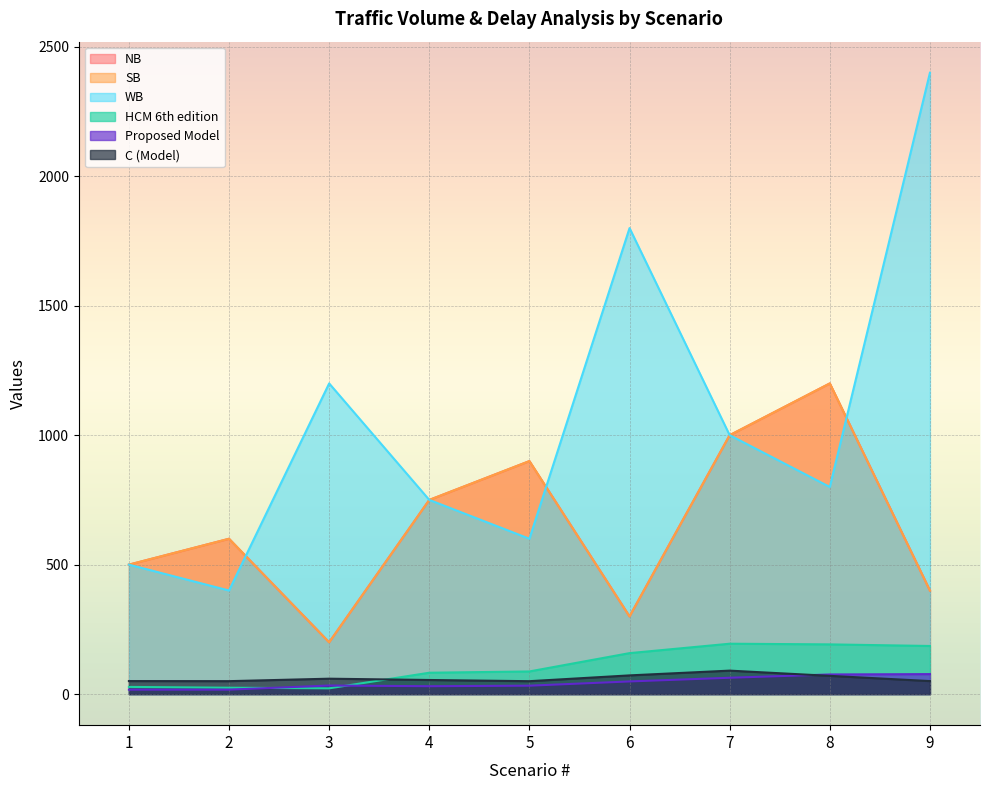

What is the difference between the maximum and minimum values in the HCM 6th edition series?

172.3